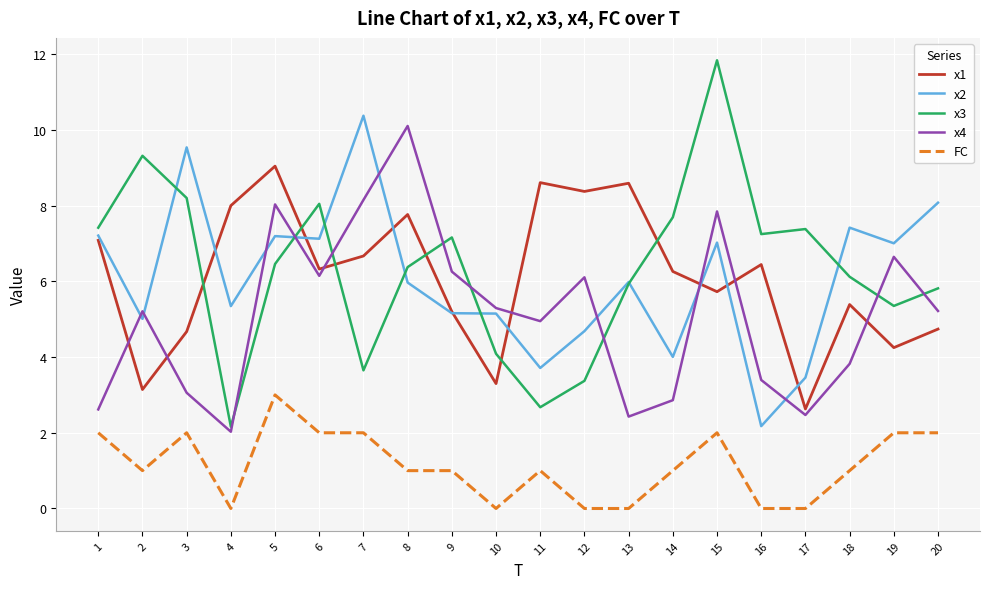

True or false: x1 and x2 cross at least once.

True